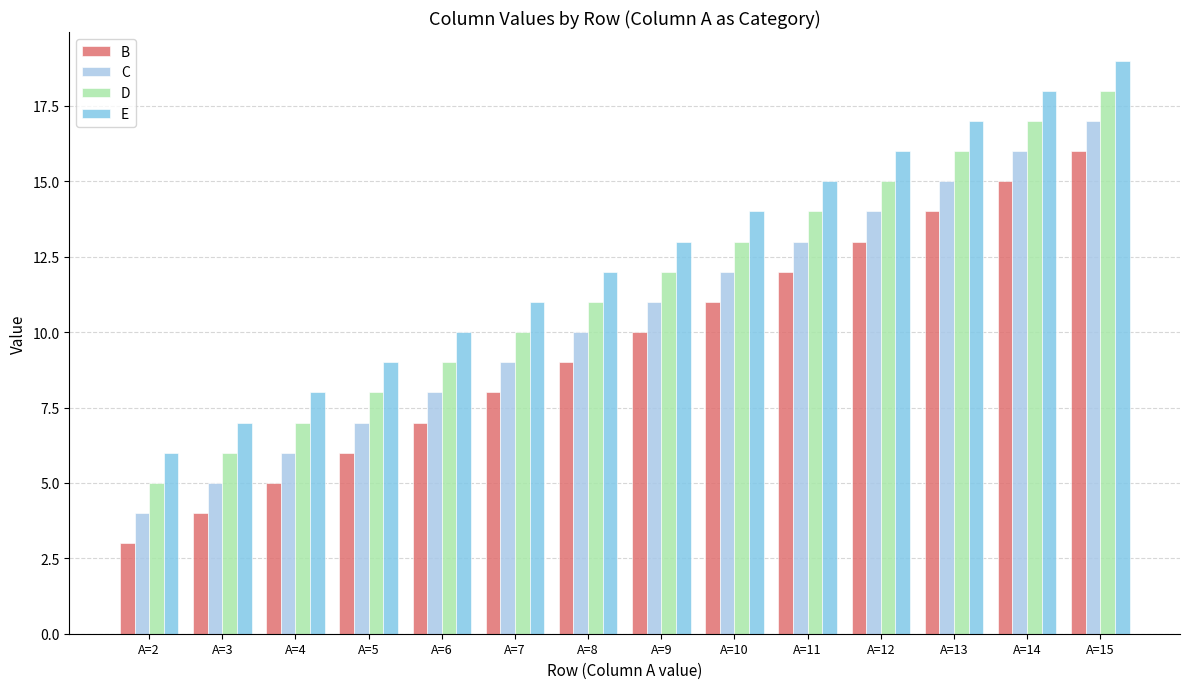

Is the value of C at A=13 greater than the value of B at A=2?

Yes